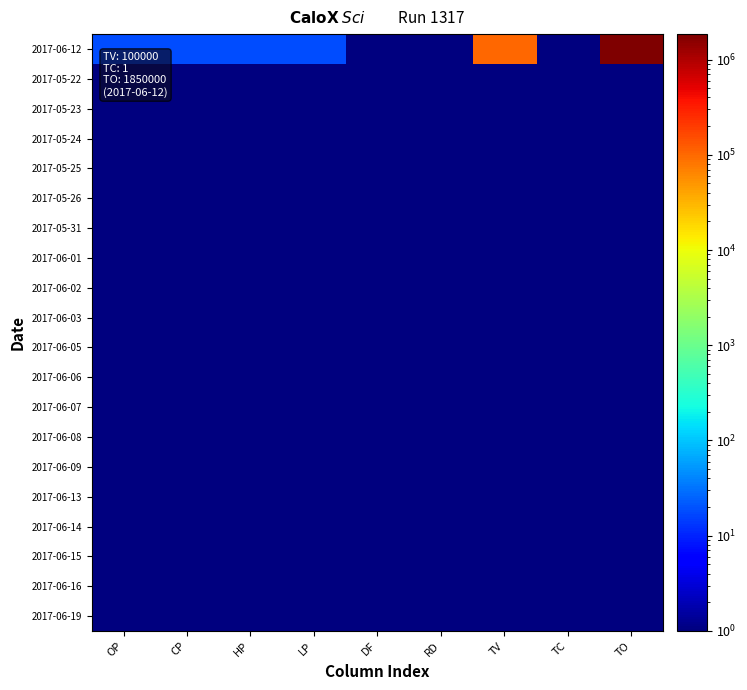

How many data points does each series have?

9